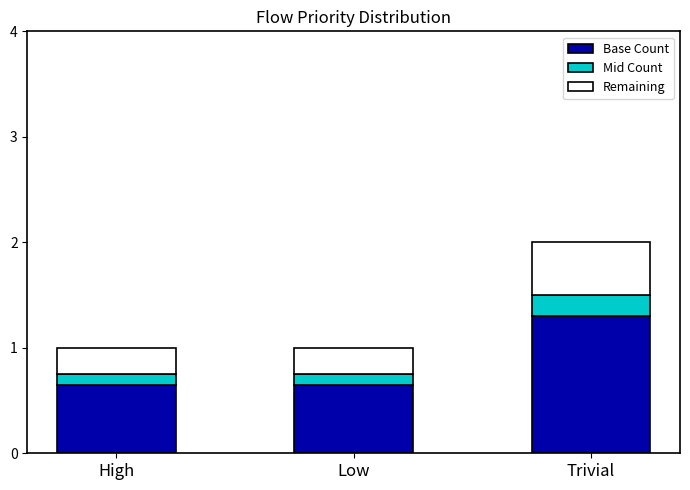

At which category is the sum across all series the highest?

Trivial